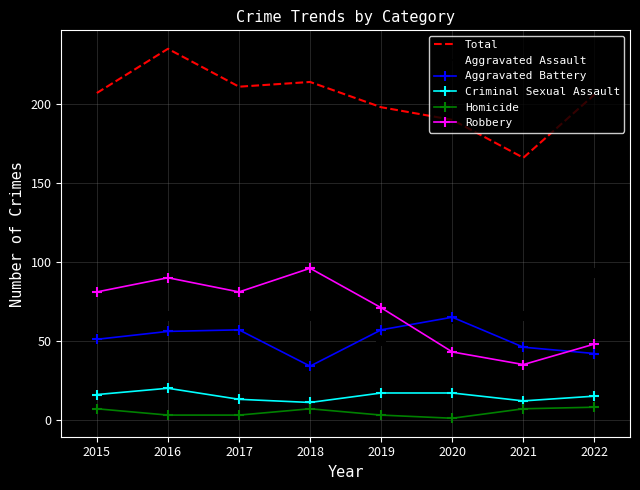

What is the maximum value shown in the chart?

235